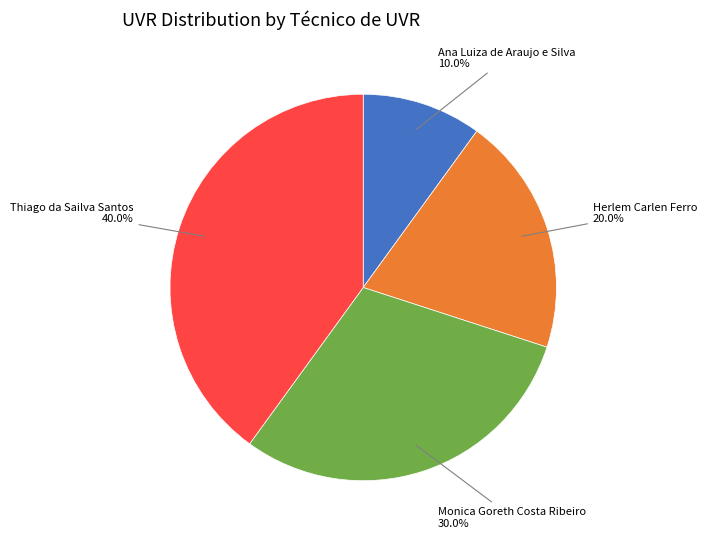

Is there a majority slice in this chart?

No